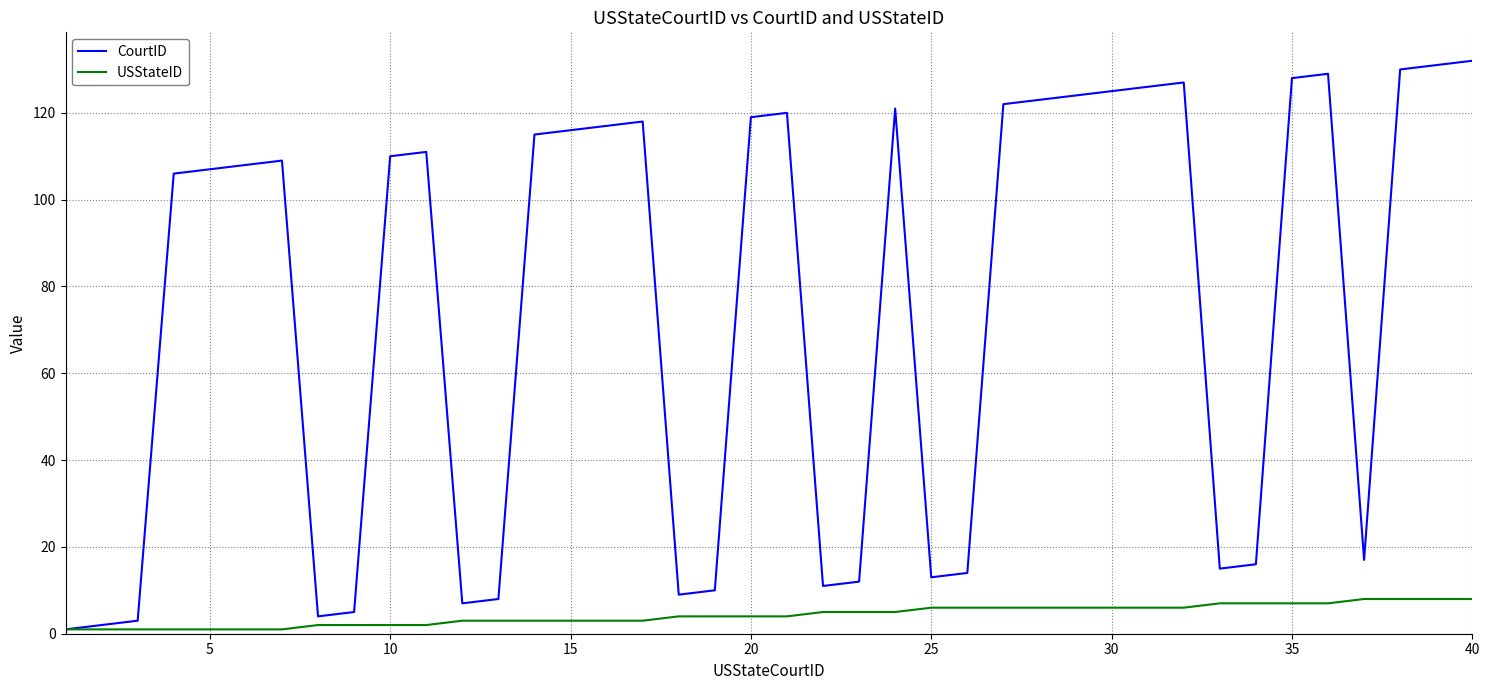

What is the maximum value for CourtID?

132